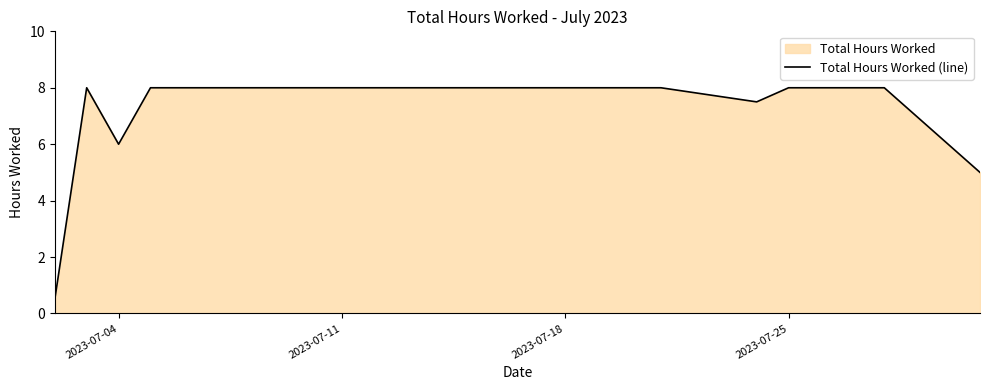

Does the chart have visible grid lines?

No